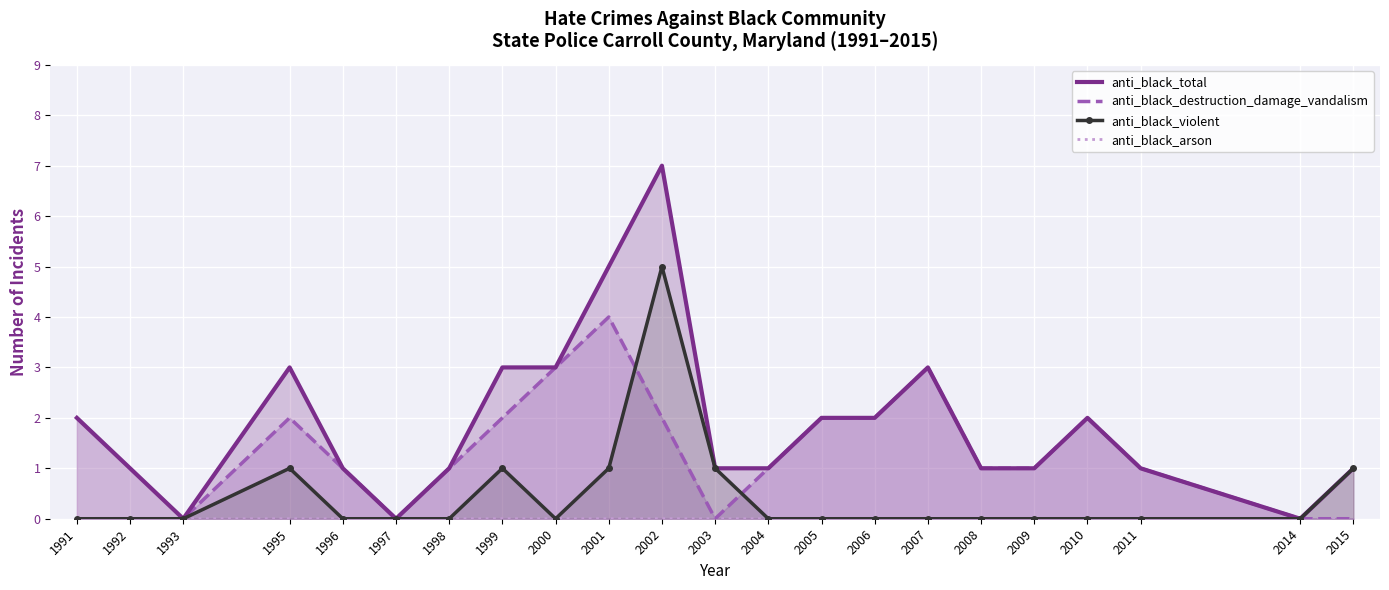

Is it true that anti_black_arson equals 0 at 1996?

True